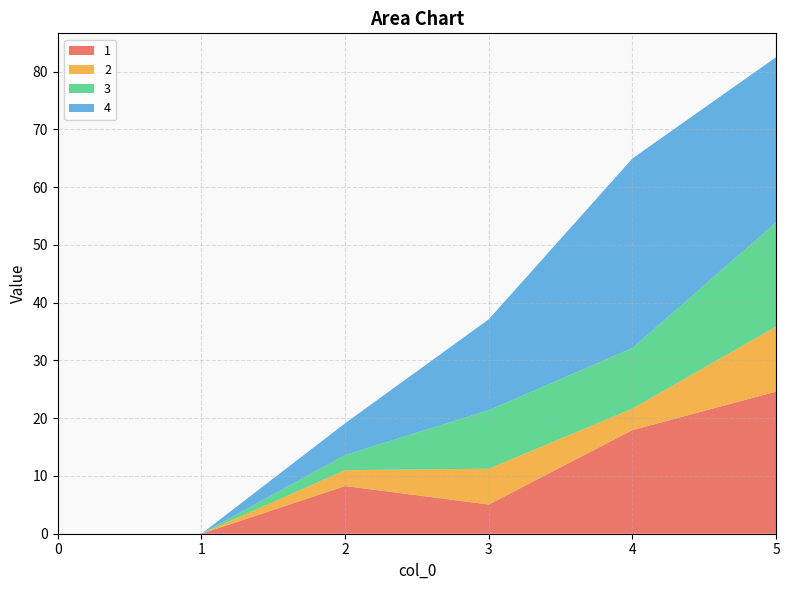

Reading left to right, extract all data points from this chart.

1: 0=0.0	1=0.0	2=8.2	3=5.1	4=17.9	5=24.6
2: 0=0.0	1=0.0	2=2.8	3=6.2	4=3.7	5=11.2
3: 0=0.0	1=0.0	2=2.6	3=10.1	4=10.5	5=18.0
4: 0=0.0	1=0.0	2=5.5	3=15.8	4=32.8	5=28.6